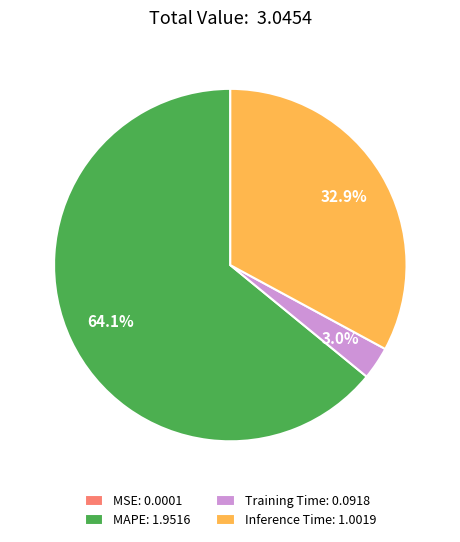

To the nearest percent, what is the difference between the largest and smallest slice percentages?

64%